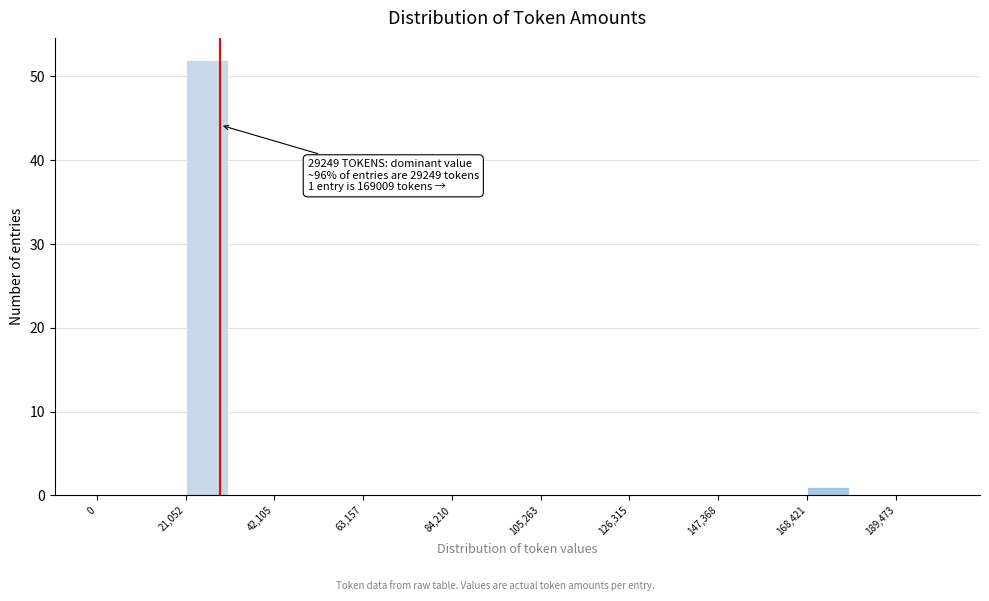

Around what value on the x-axis is the tallest bar? Give the approximate position of its centre, as read against the axis.

25000